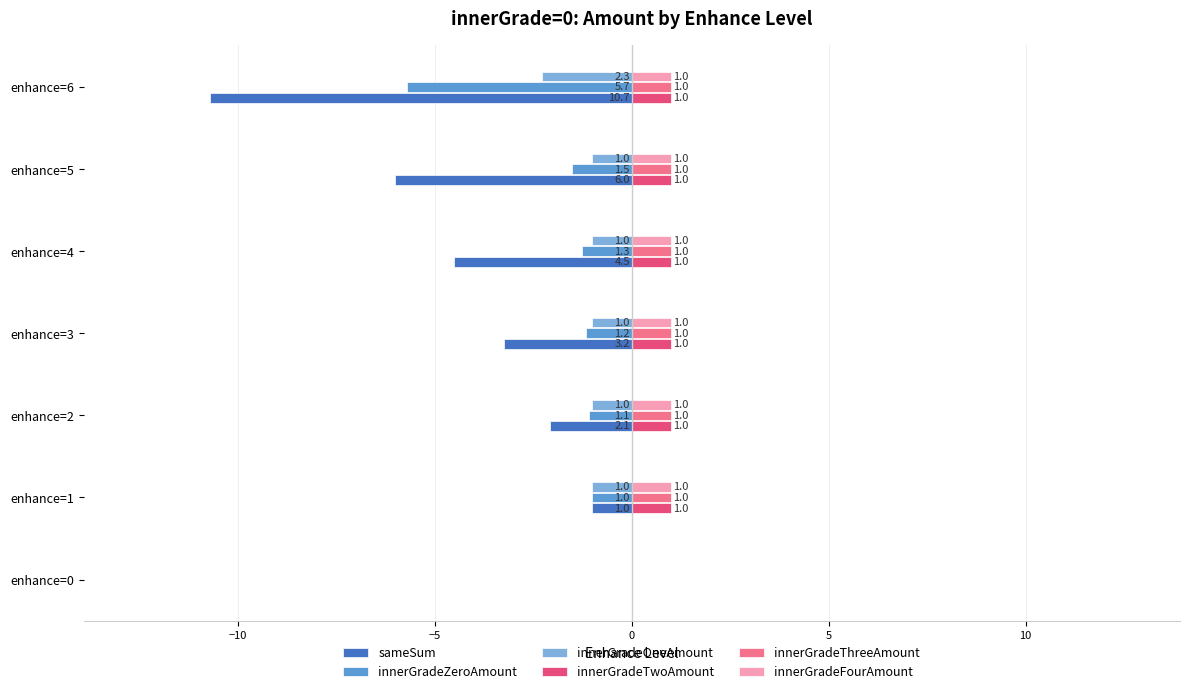

How many categories are shown in the chart?

7